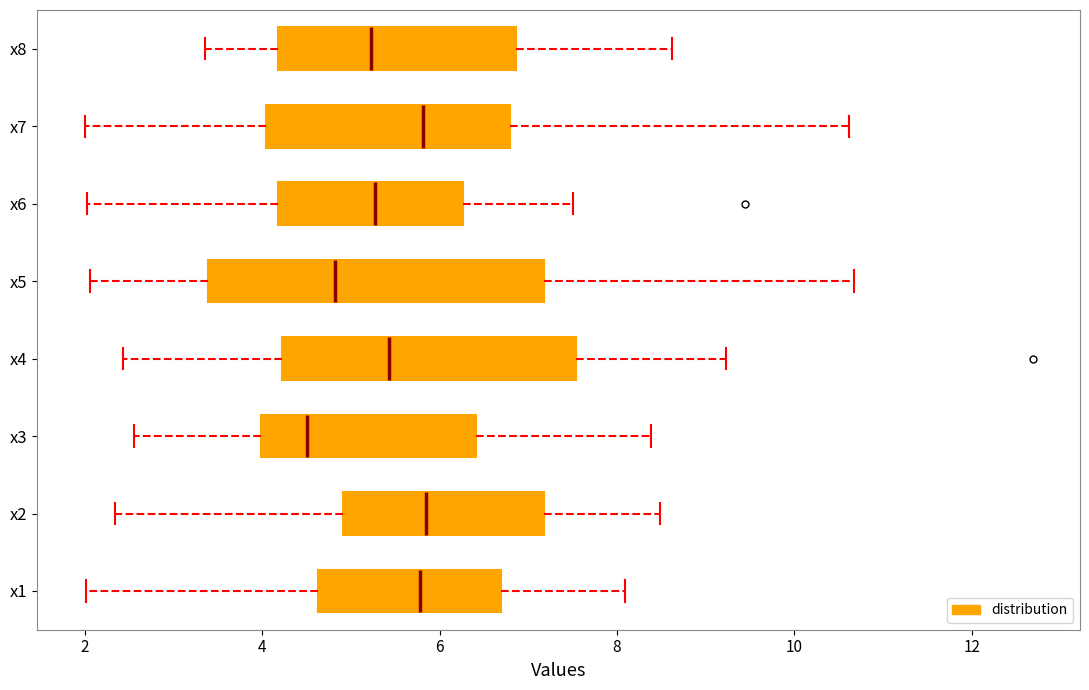

Which box is the widest, from its left edge to its right edge?

x5